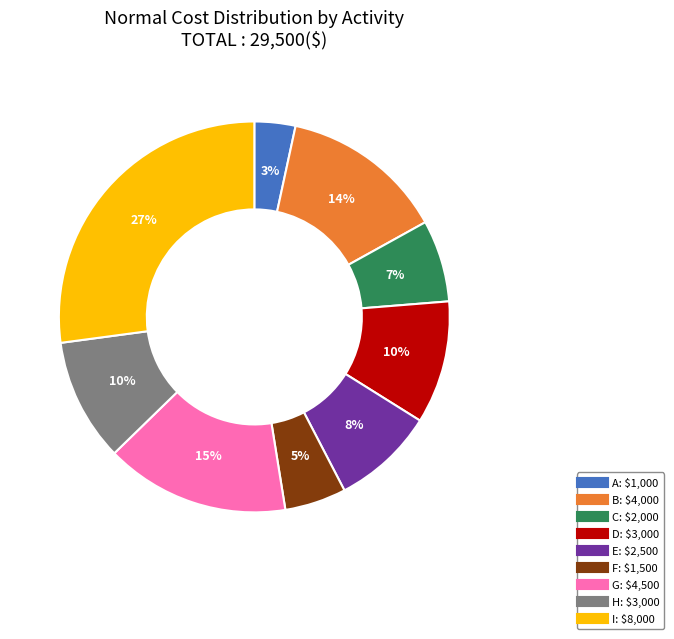

Is it true that H is 18% of the pie?

False